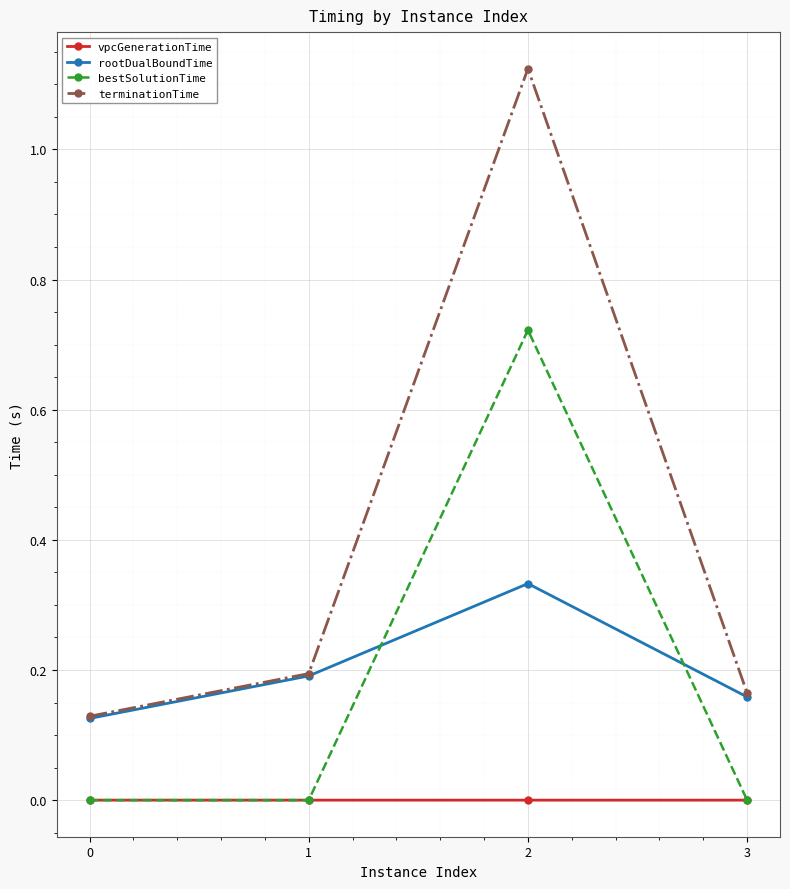

What are all the series names shown in the legend?

vpcGenerationTime, rootDualBoundTime, bestSolutionTime, terminationTime